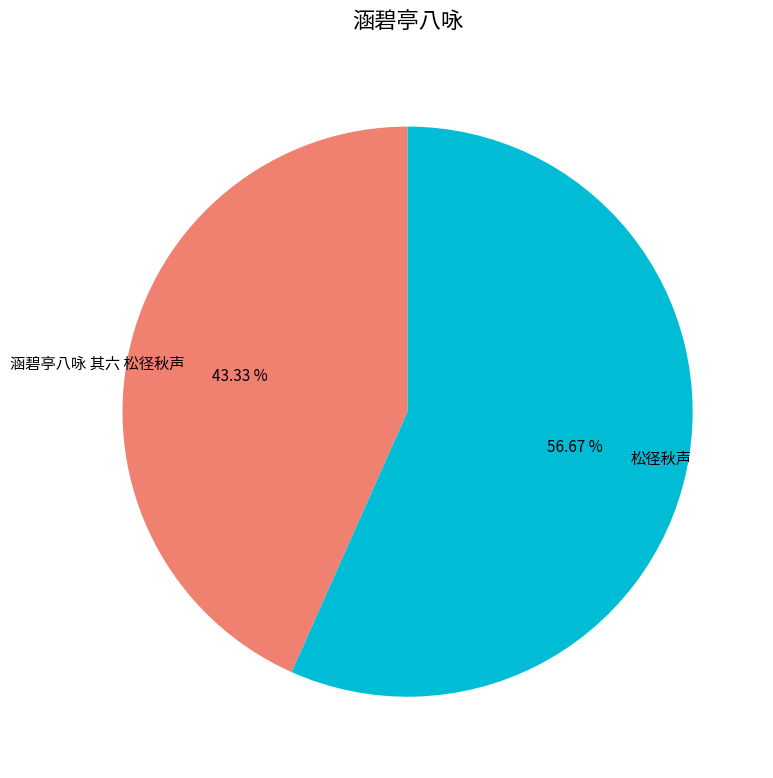

Rank the categories by value from lowest to highest.

涵碧亭八咏 其六 松径秋声, 松径秋声